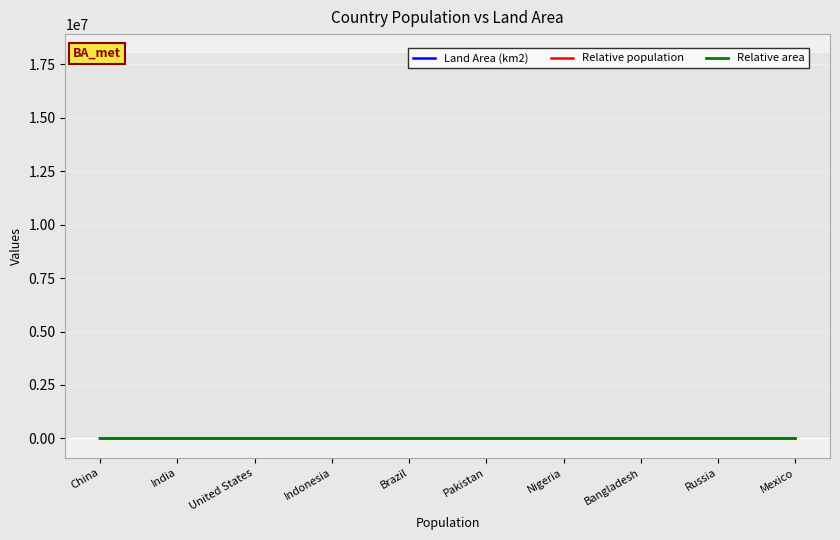

What are all the series names shown in the legend?

Land Area (km2), Relative population, Relative area